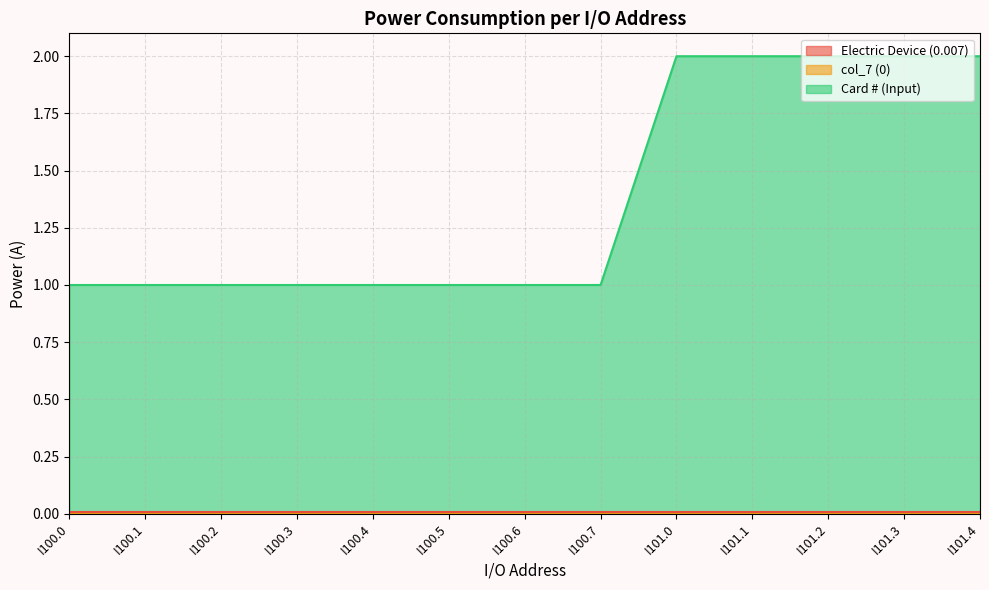

Reading left to right, extract all data points from this chart.

Electric Device (0.007): 0.0	0.0	0.0	0.0	0.0	0.0	0.0	0.0	0.0	0.0	0.0	0.0	0.0
col_7 (0): 0.0	0.0	0.0	0.0	0.0	0.0	0.0	0.0	0.0	0.0	0.0	0.0	0.0
Card # (Input): 1.0	1.0	1.0	1.0	1.0	1.0	1.0	1.0	2.0	2.0	2.0	2.0	2.0